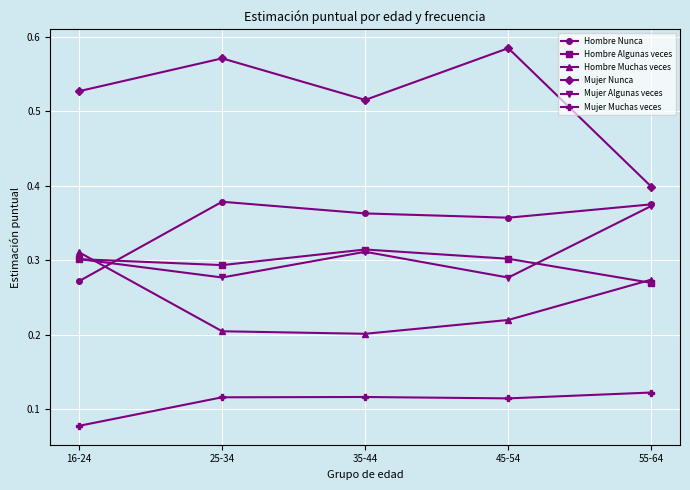

Does the chart display data point markers on the line(s)?

Yes